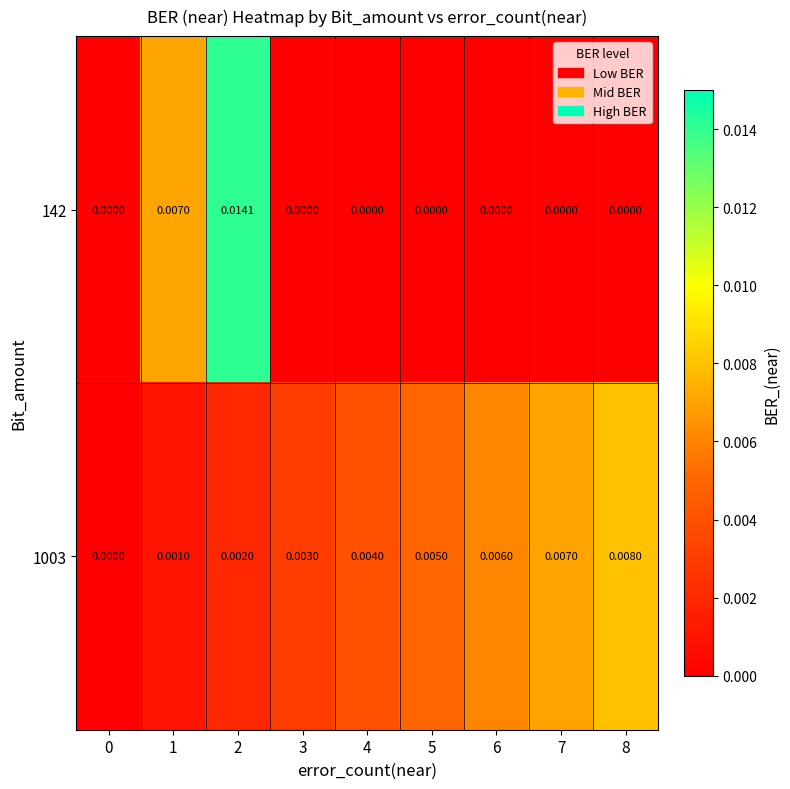

Is the value of 142 at 6 greater than the value of 1003 at 4?

No